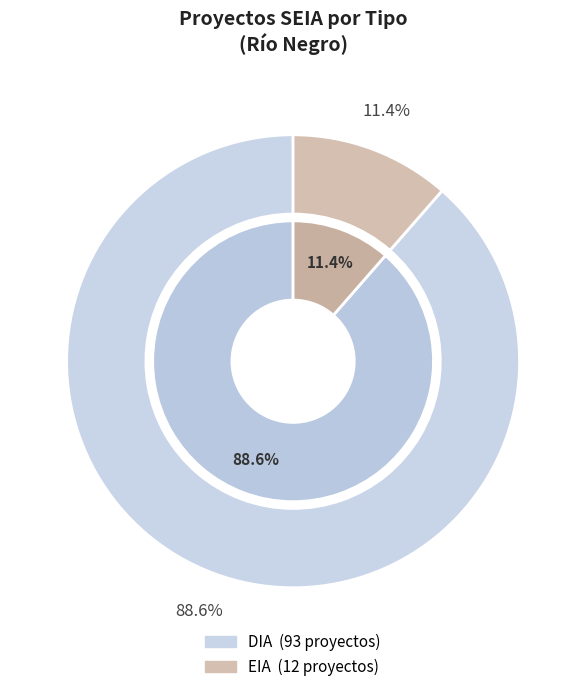

What is the change in value from DIA to EIA?

-81